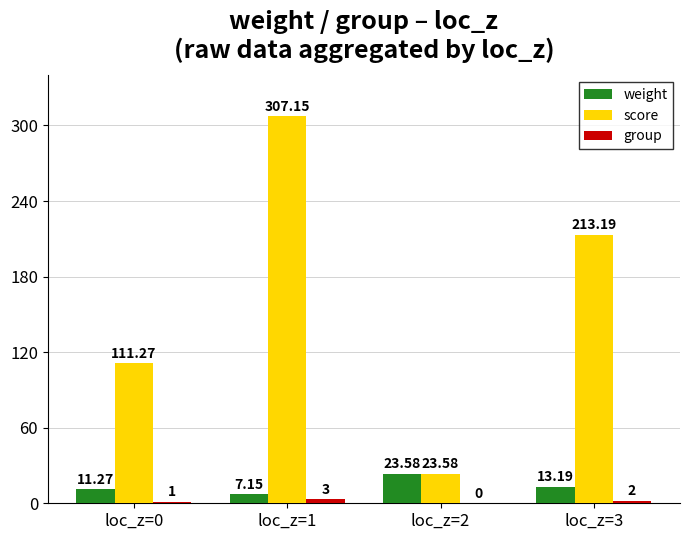

Where does the weight series first go above 13?

loc_z=2